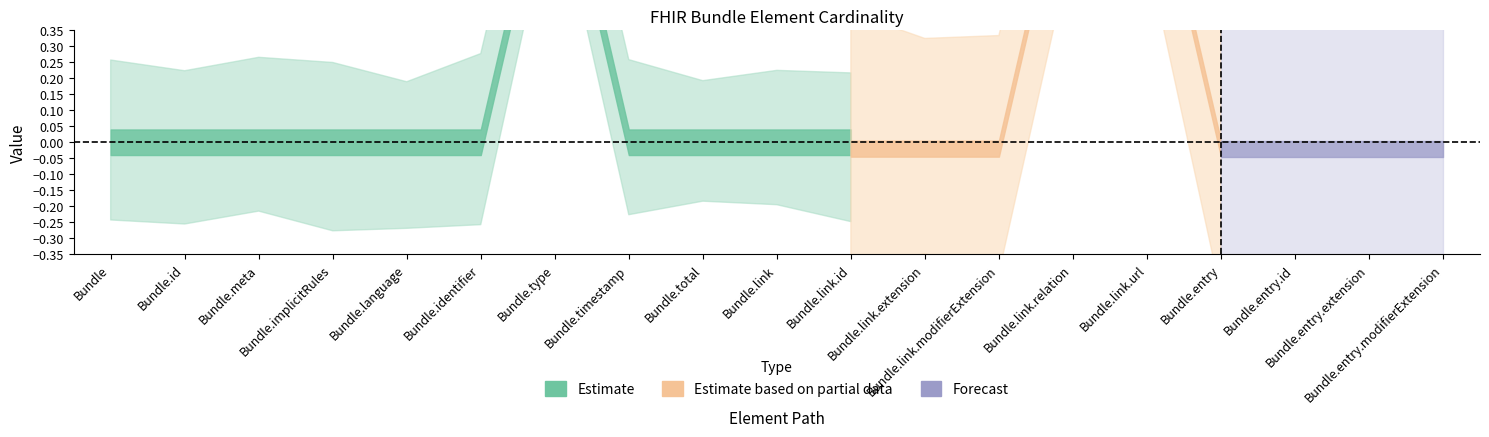

What is the maximum value for Base Min?

1